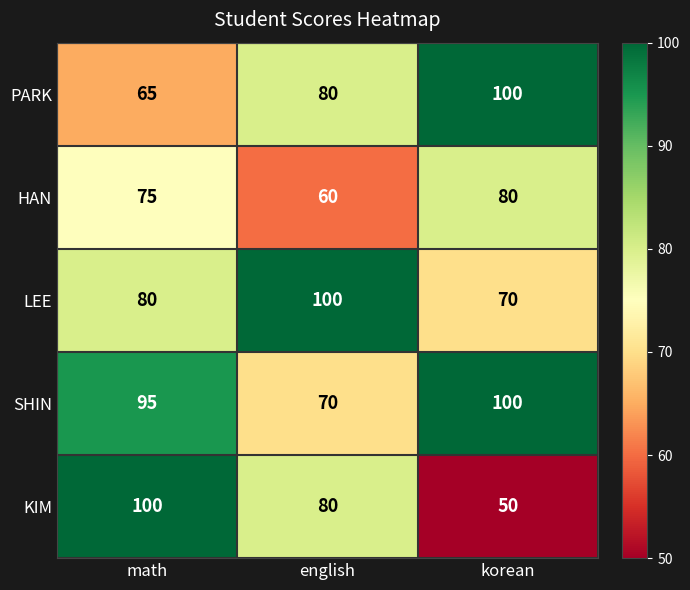

What is the average value of the HAN series?

72